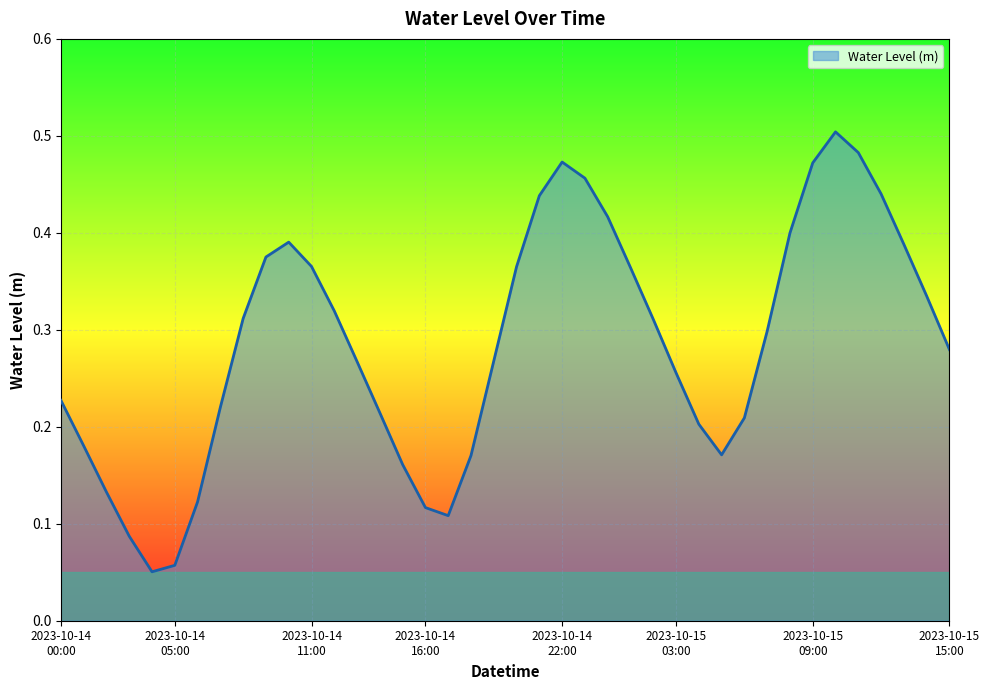

Does the chart have visible grid lines?

Yes